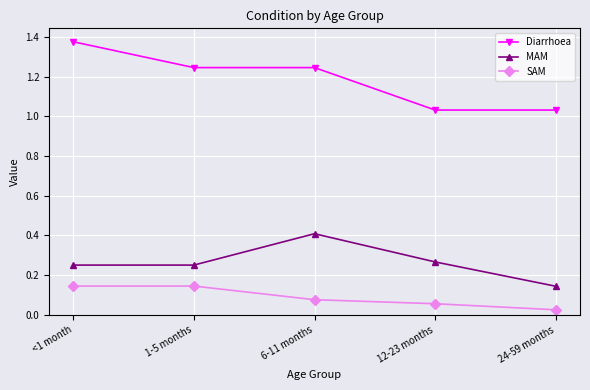

Which series has the widest spread of values?

Diarrhoea